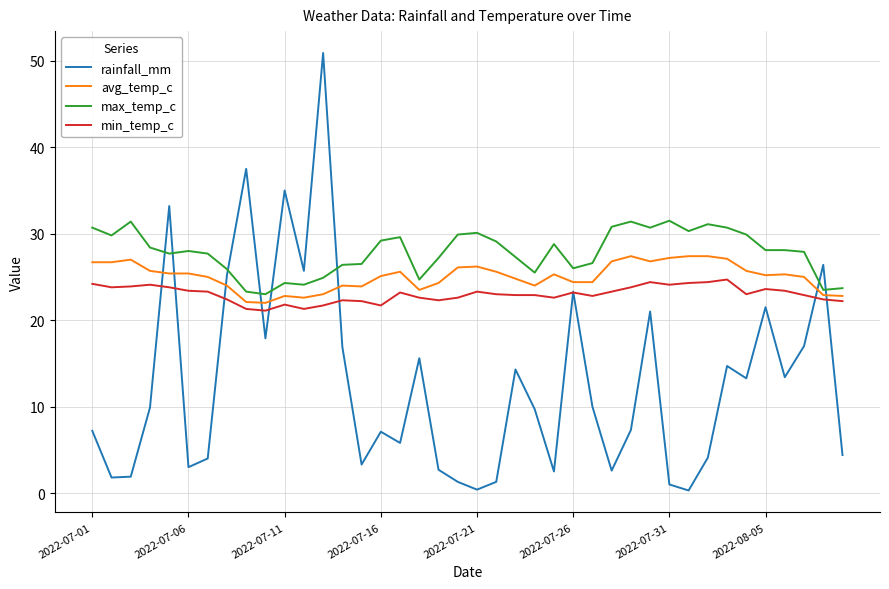

How many times do max_temp_c and rainfall_mm cross each other?

8